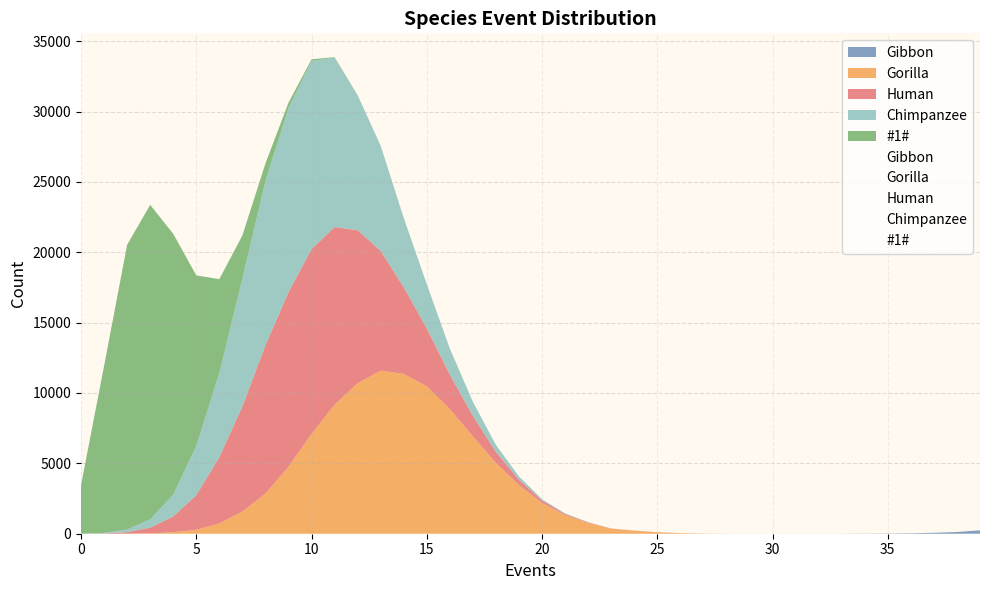

True or false: #1# has a value of -10943 at 25.

False